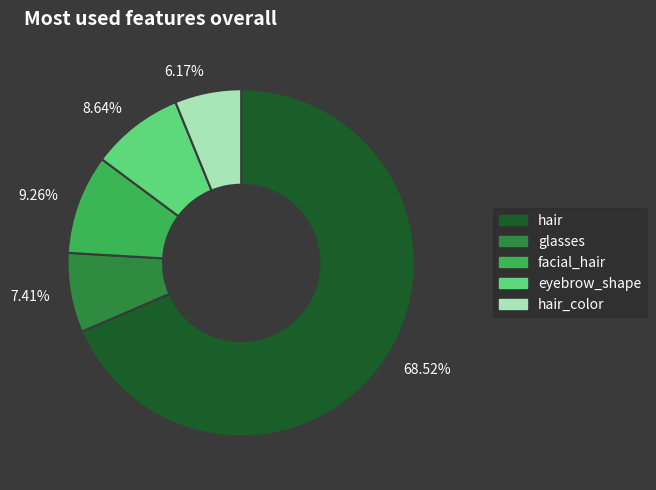

To the nearest percent, what is the average slice percentage?

20%